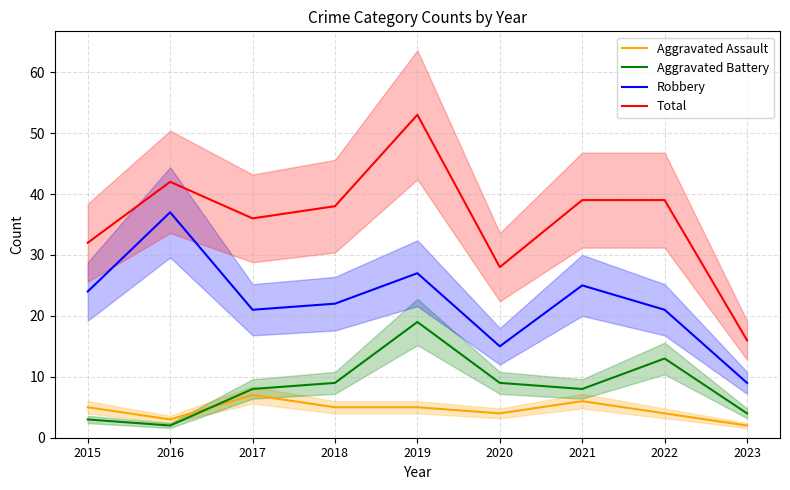

True or false: Total and Robbery intersect in this chart.

False